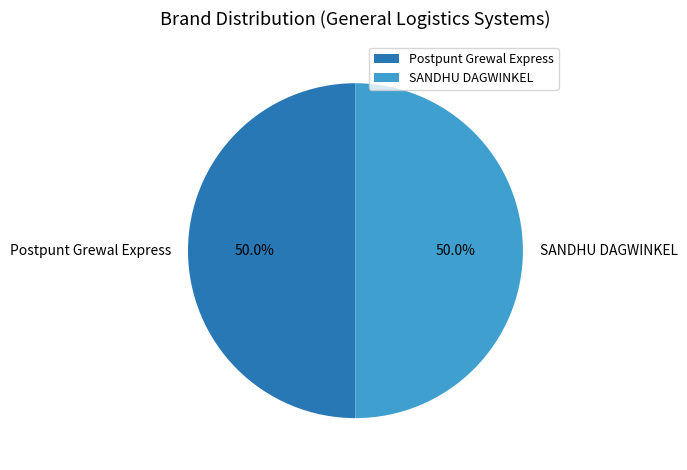

Approximately how many times larger is the value at SANDHU DAGWINKEL compared to Postpunt Grewal Express?

1.0